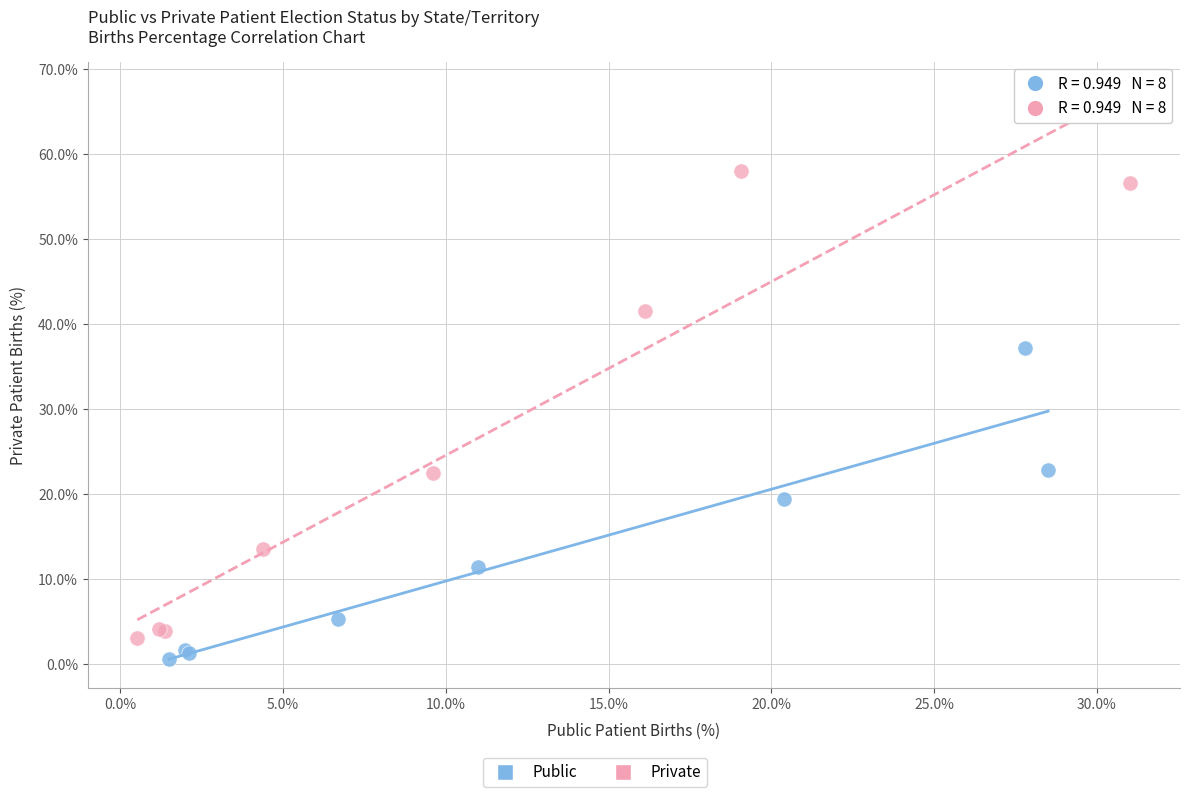

Which series contains the highest Y value?

Private